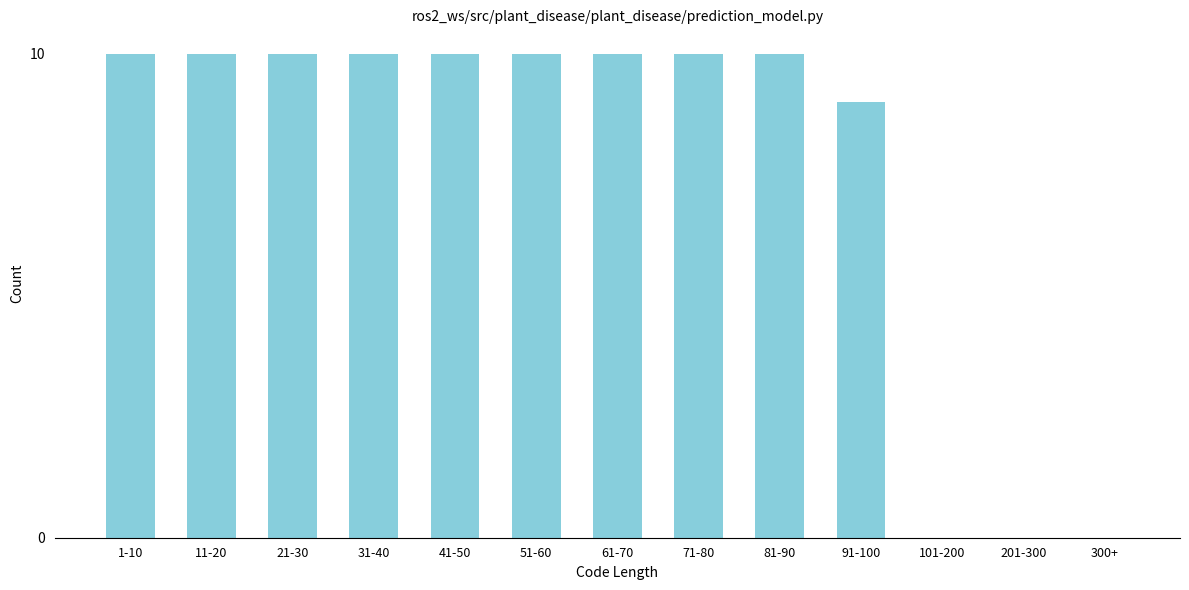

Reading left to right, what are all the values shown in this chart?

1-10=10	11-20=10	21-30=10	31-40=10	41-50=10	51-60=10	61-70=10	71-80=10	81-90=10	91-100=9	101-200=0	201-300=0	300+=0